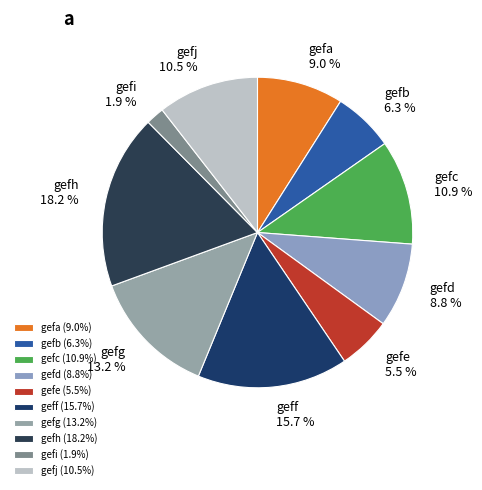

To the nearest percent, what is the average slice percentage?

10%